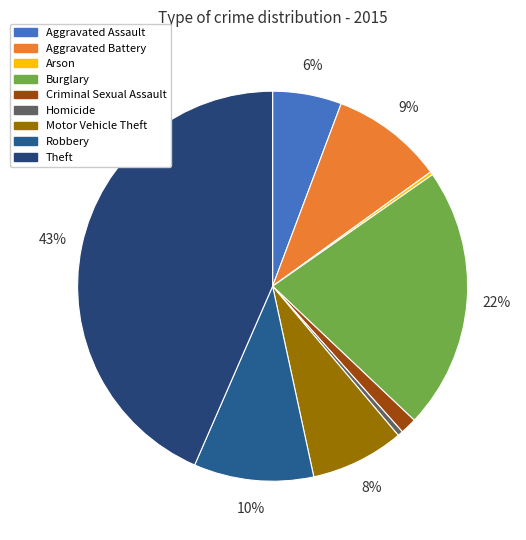

Is there any slice that represents more than half of the pie?

No